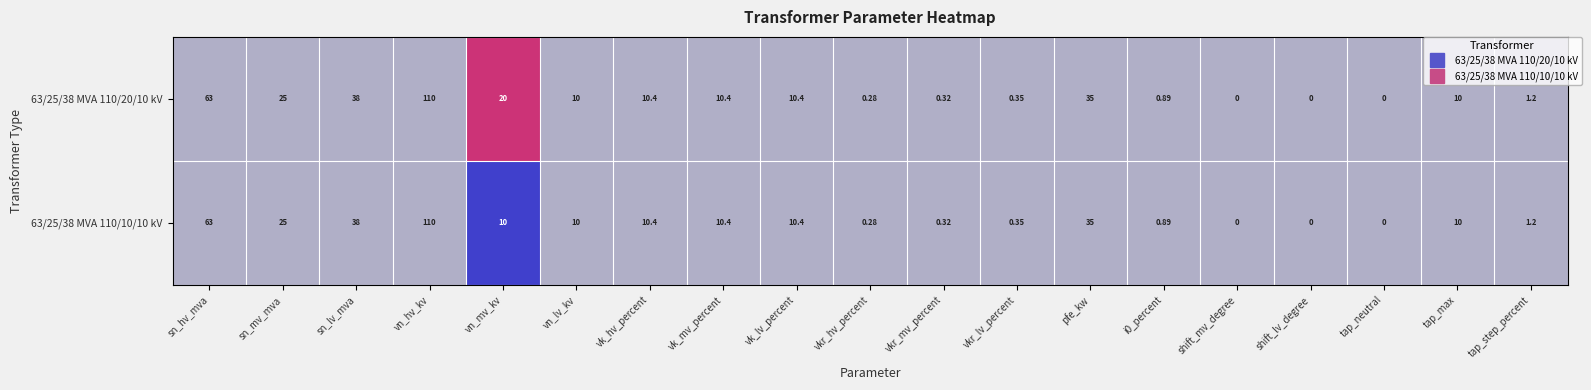

At which category does the chart reach its peak across all series?

vn_hv_kv